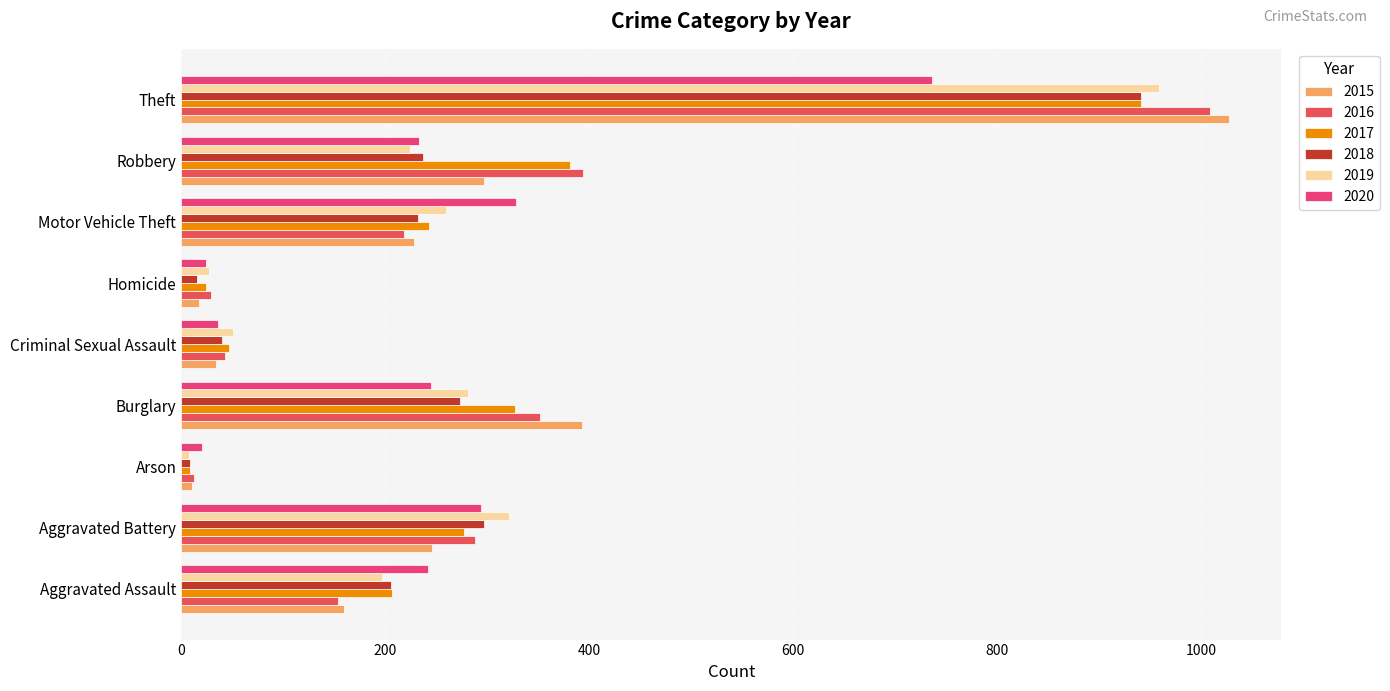

How many series are shown in this chart?

6